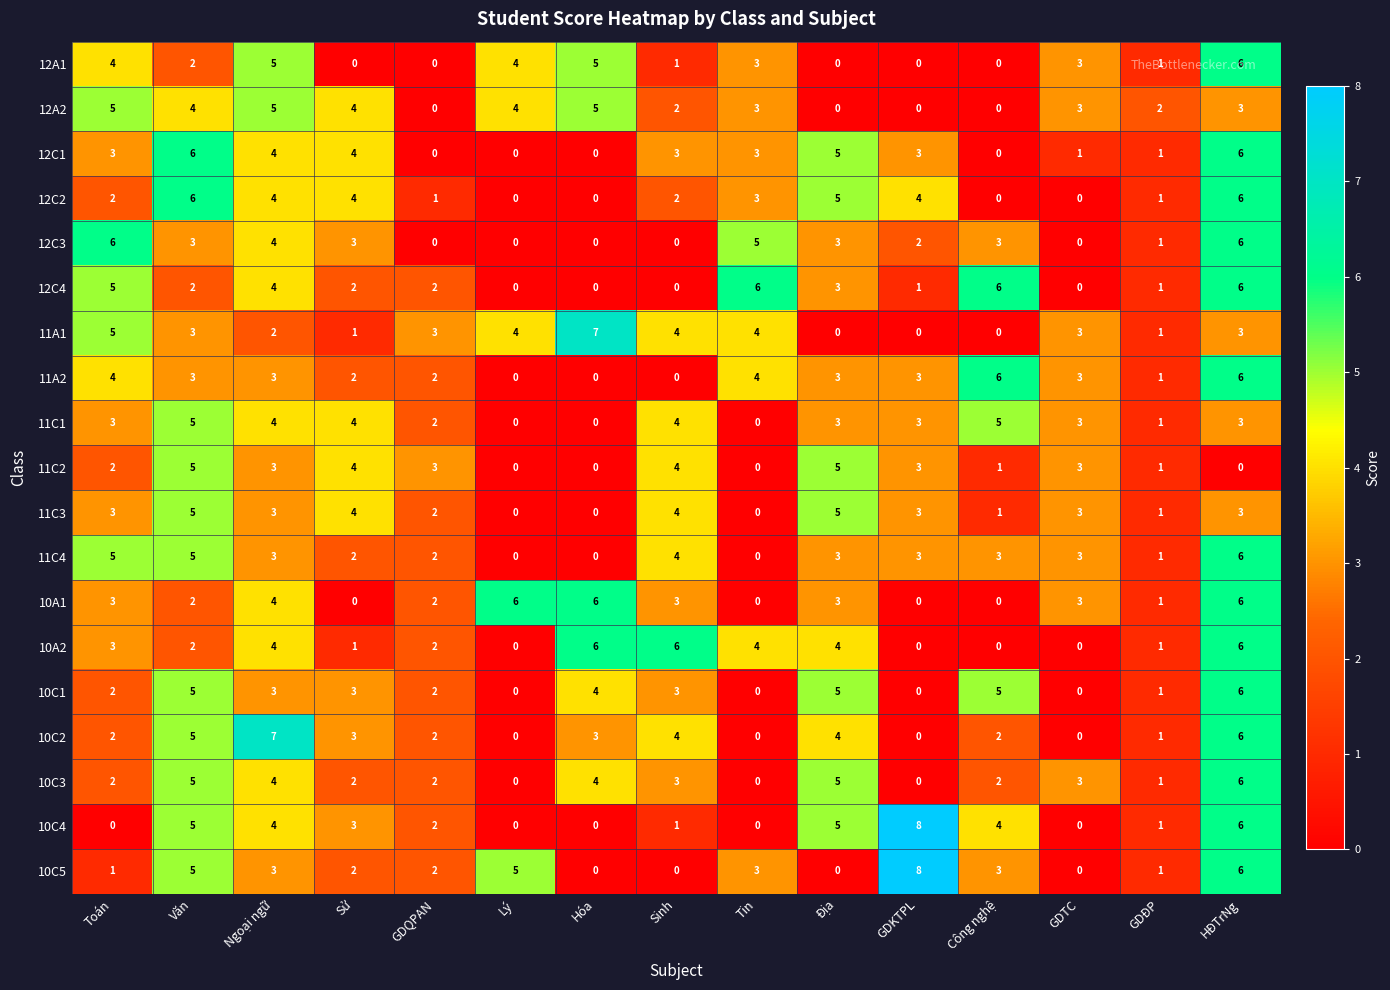

What is the difference between the highest and lowest values at Văn?

4